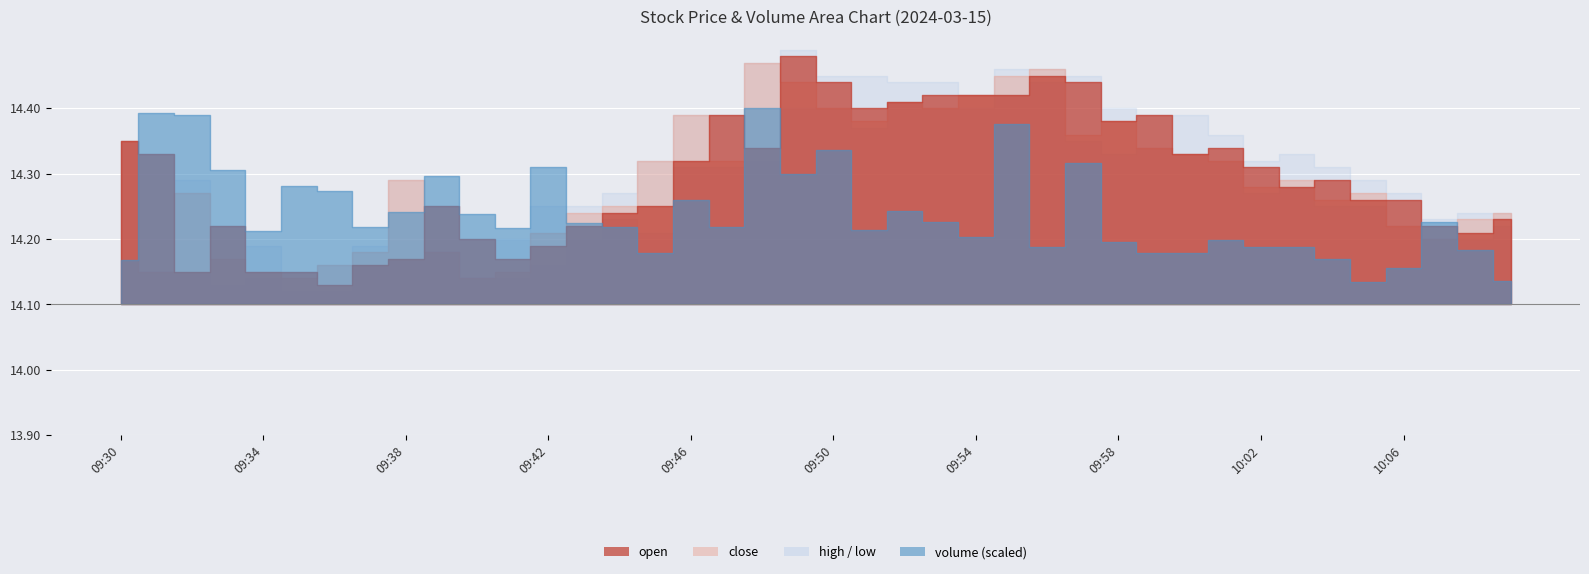

How many lines are shown in the chart?

5